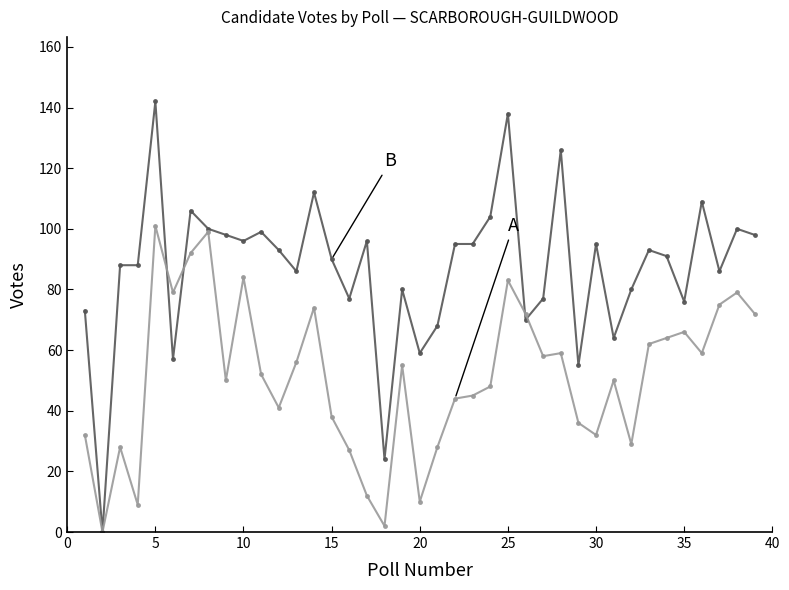

What is the greatest value displayed?

142